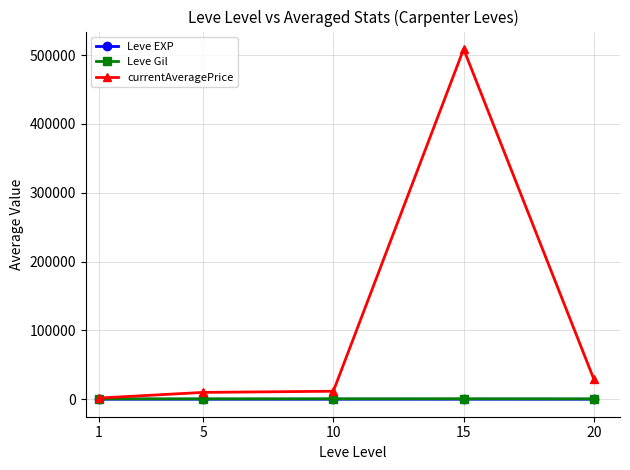

What is the difference between the maximum and minimum values in the Leve EXP series?

14.7